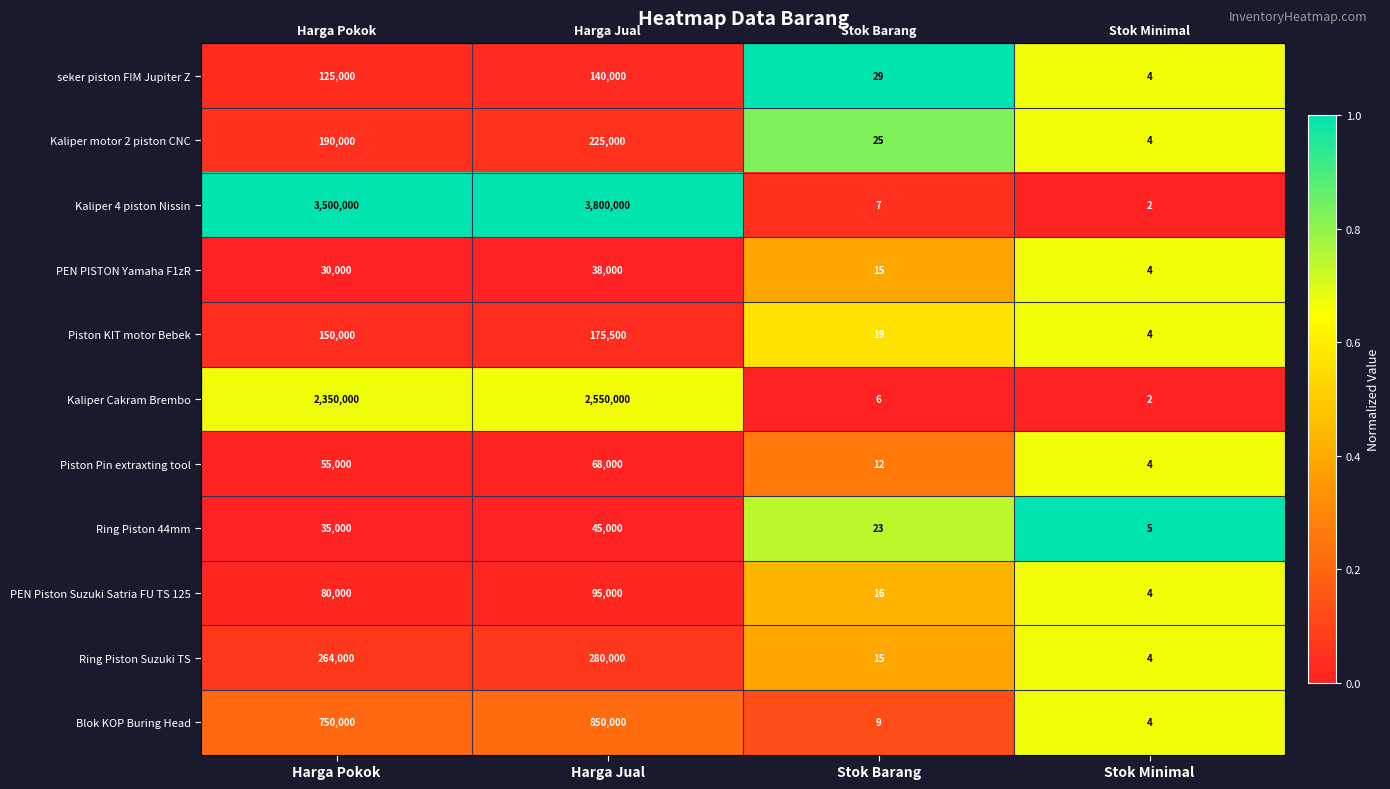

At which label is Piston Pin extraxting tool closest to 34002?

Harga Pokok